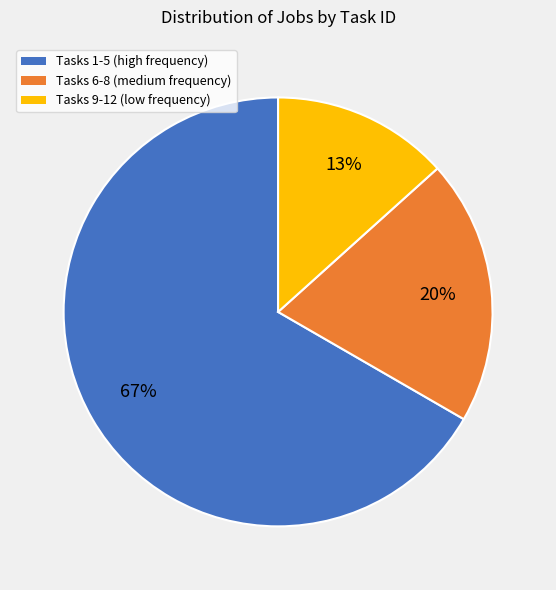

Combined, do Tasks 1-5 (high frequency) and Tasks 6-8 (medium frequency) account for over 50%?

Yes